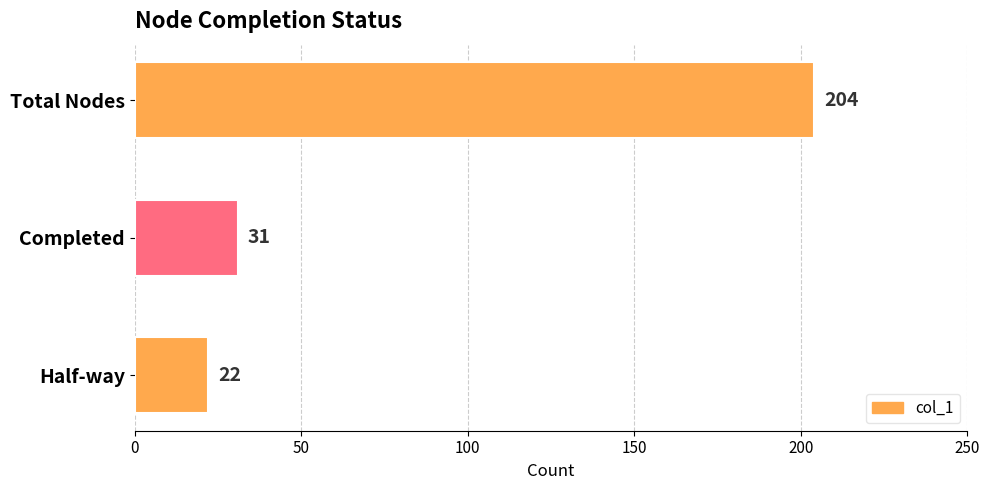

What is the smallest value displayed?

22